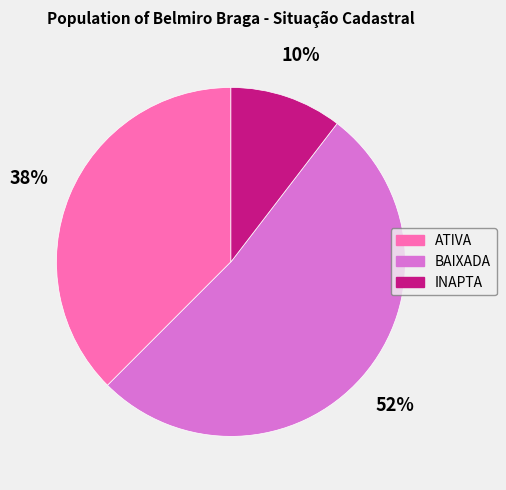

Combined, do ATIVA and INAPTA account for over 50%?

No